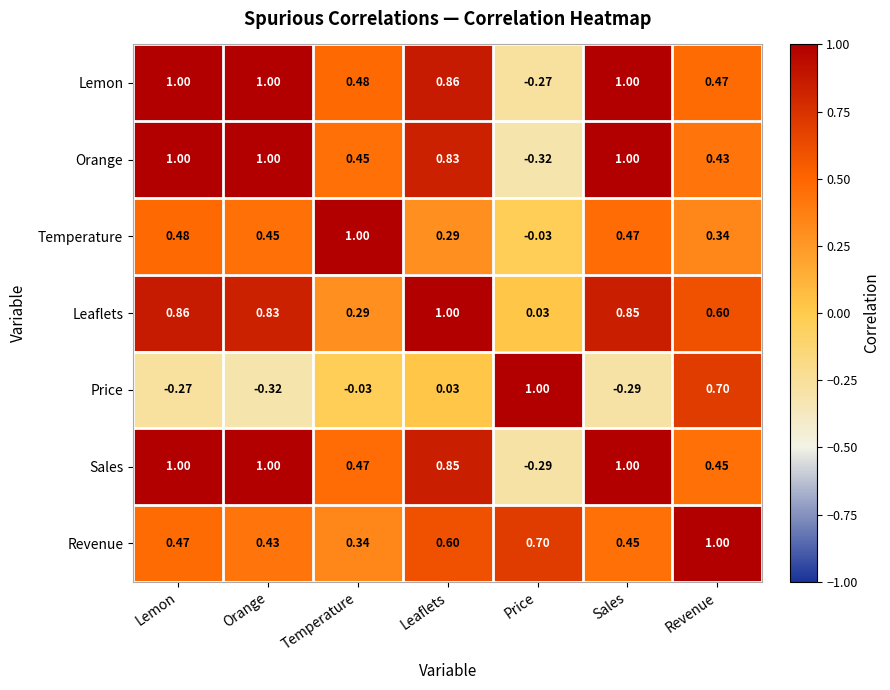

At which label is Sales closest to 0?

Price